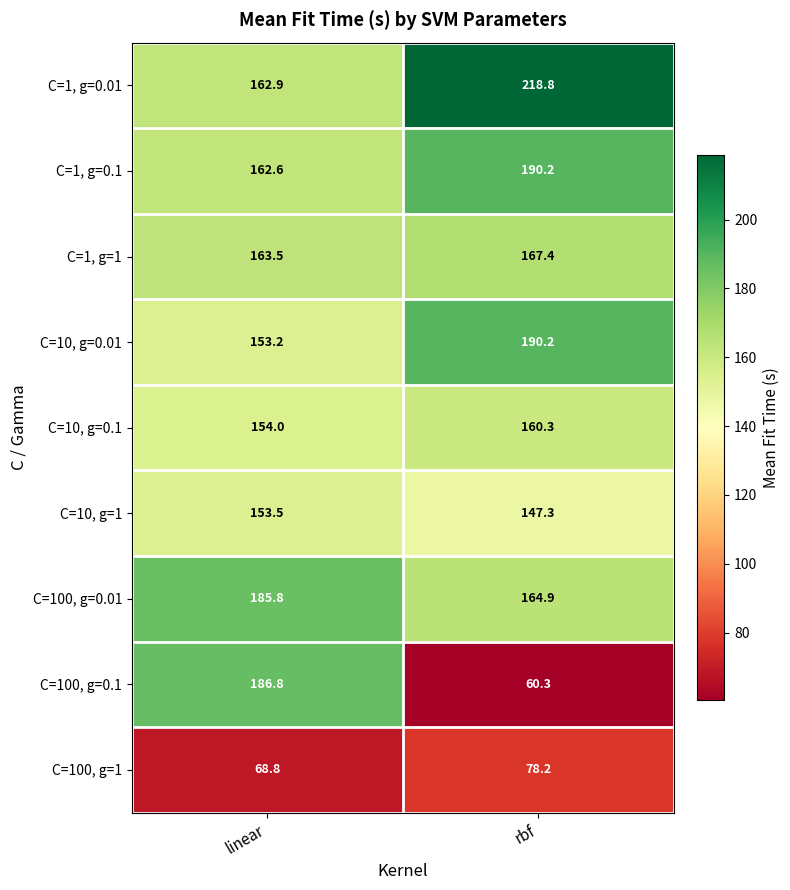

What is the difference between the C=100, g=0.01 values at linear and rbf?

20.9